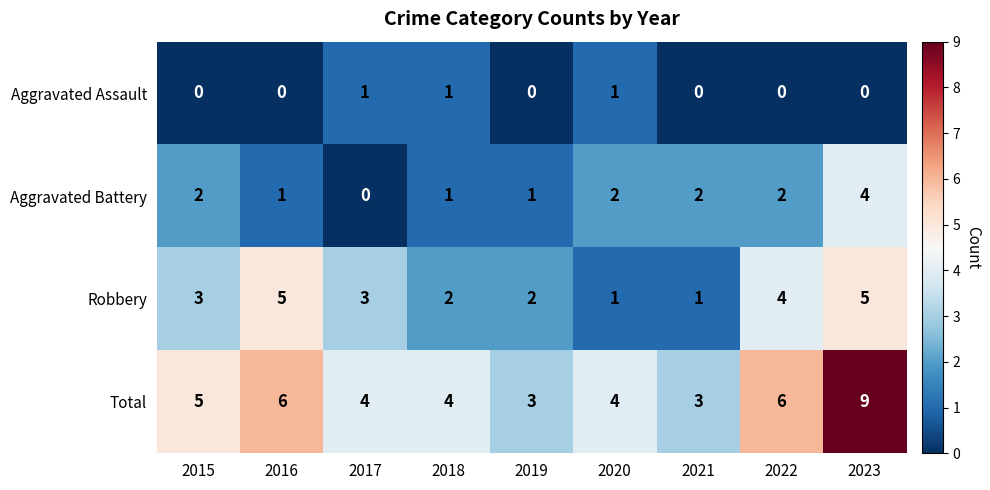

How many data points does each series have?

9